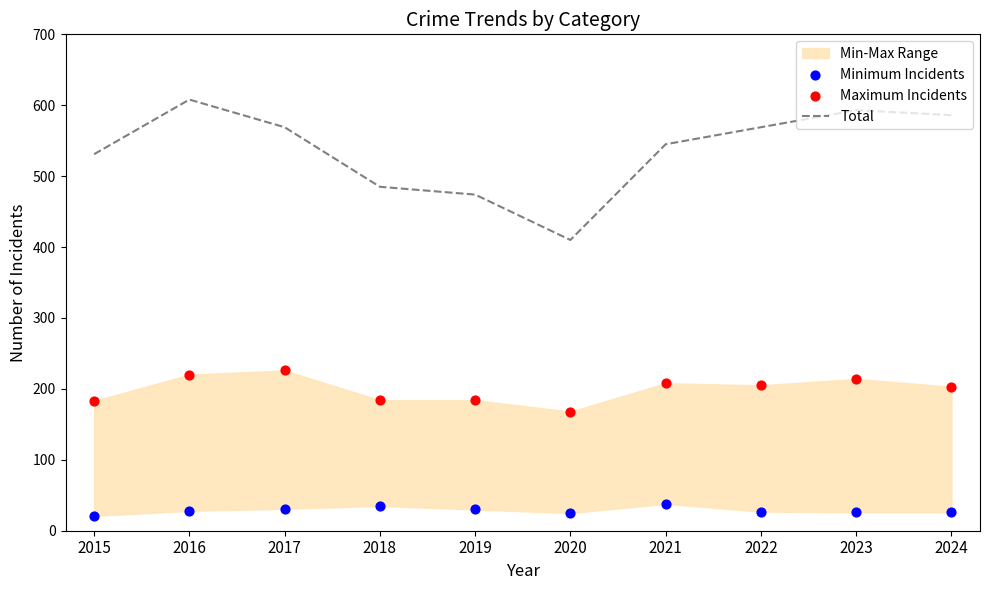

At how many categories does at least one series exceed 150?

10